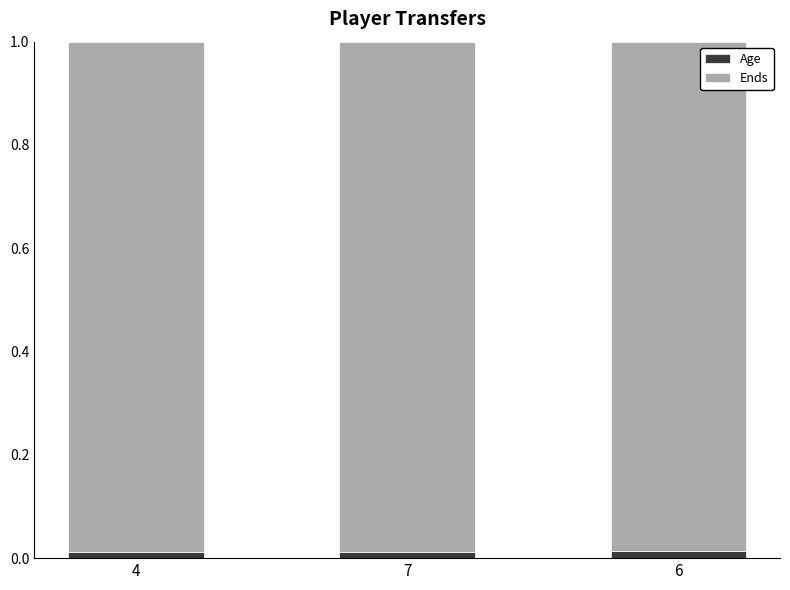

What are all the series names shown in the legend?

Age, Ends